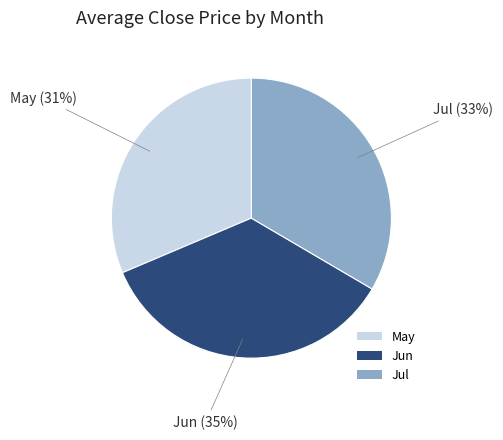

Is there a majority slice in this chart?

No